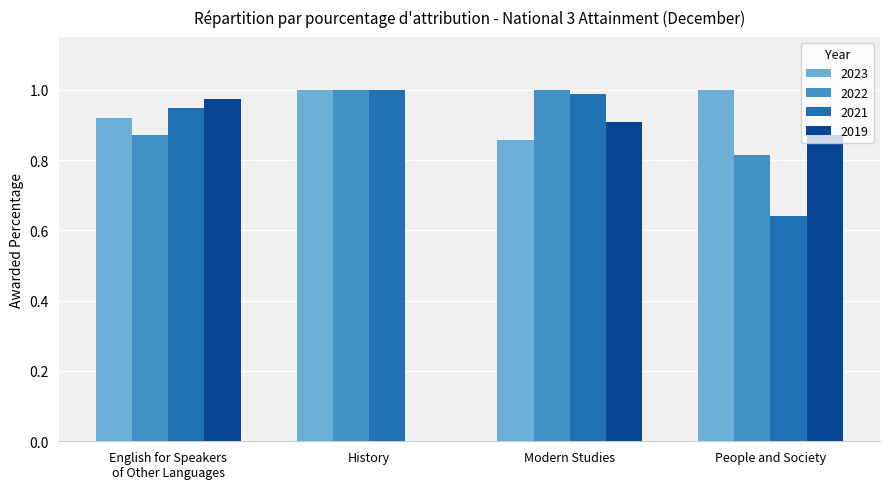

Which series has the largest total across all categories?

2023